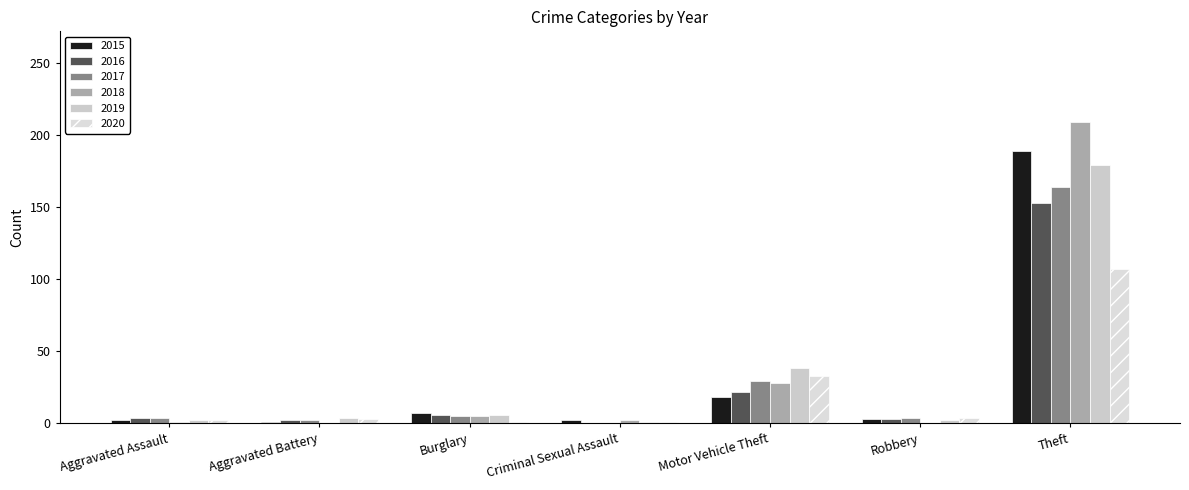

How many distinct data groups are displayed?

6